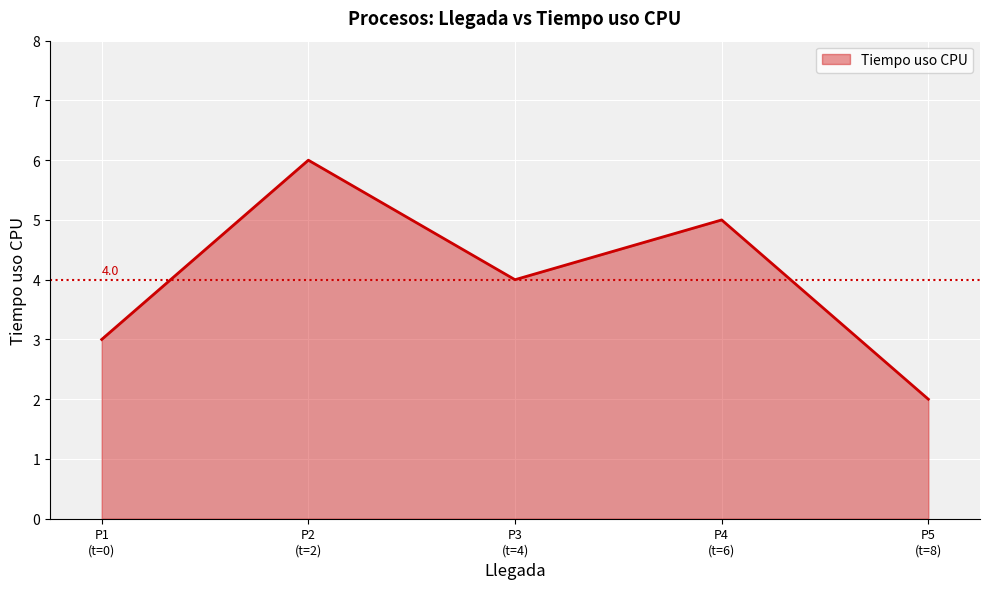

Count the number of categories in the chart.

5